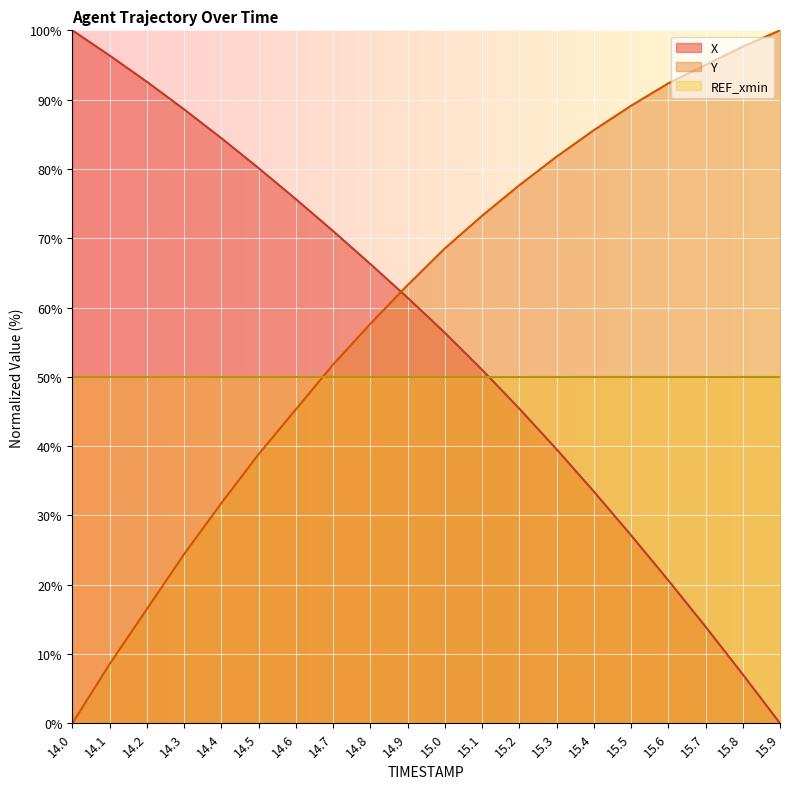

Is the value of X at 15.2 greater than the value of Y at 15.2?

No